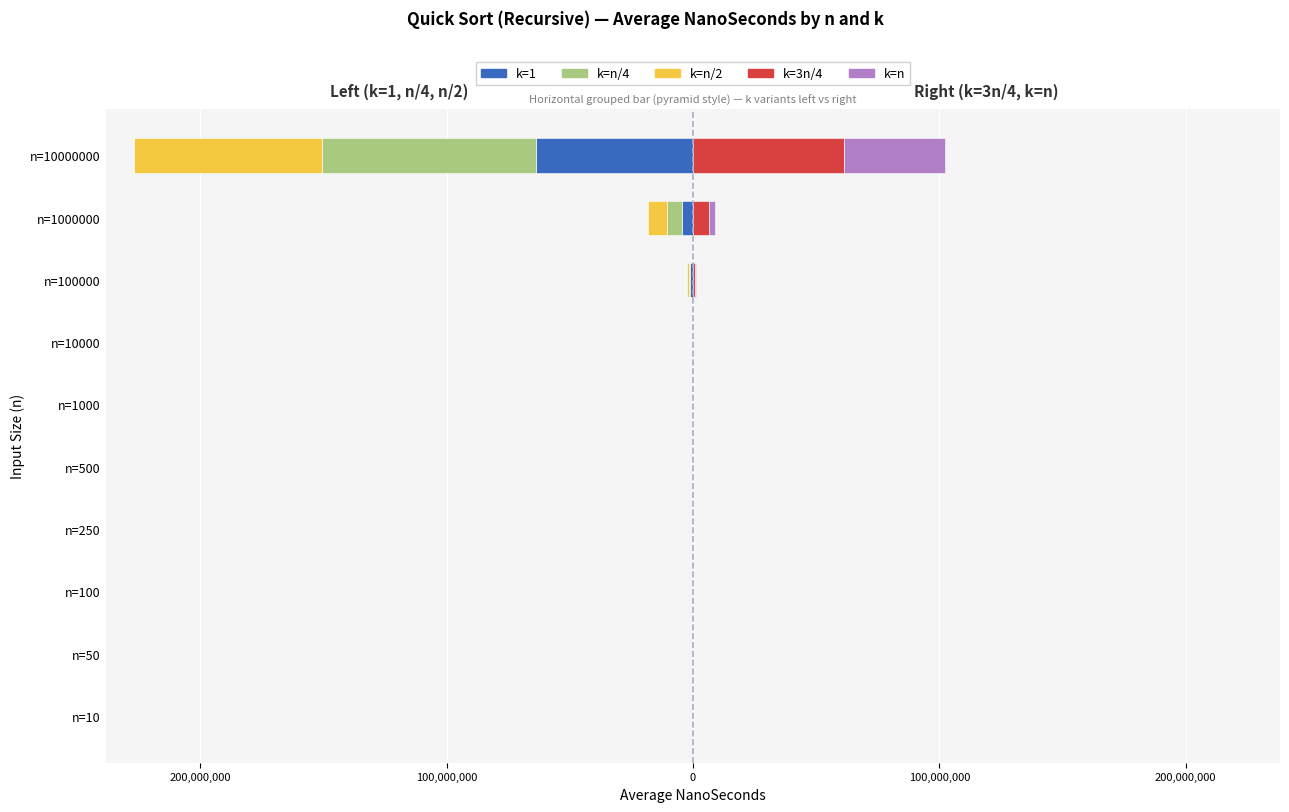

How many distinct data groups are displayed?

5